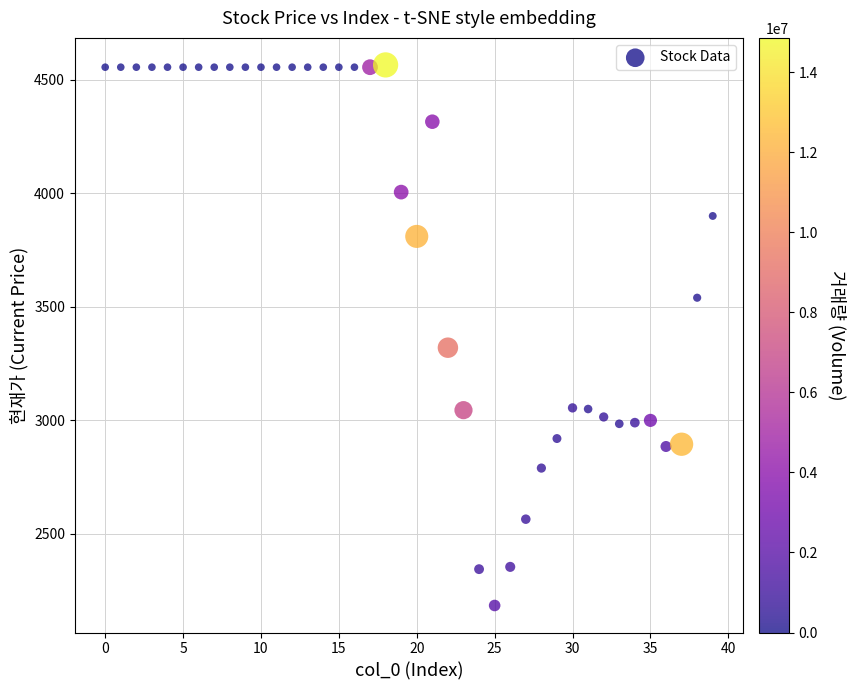

What Y value in the scatter plot is closest to 3375?

3320